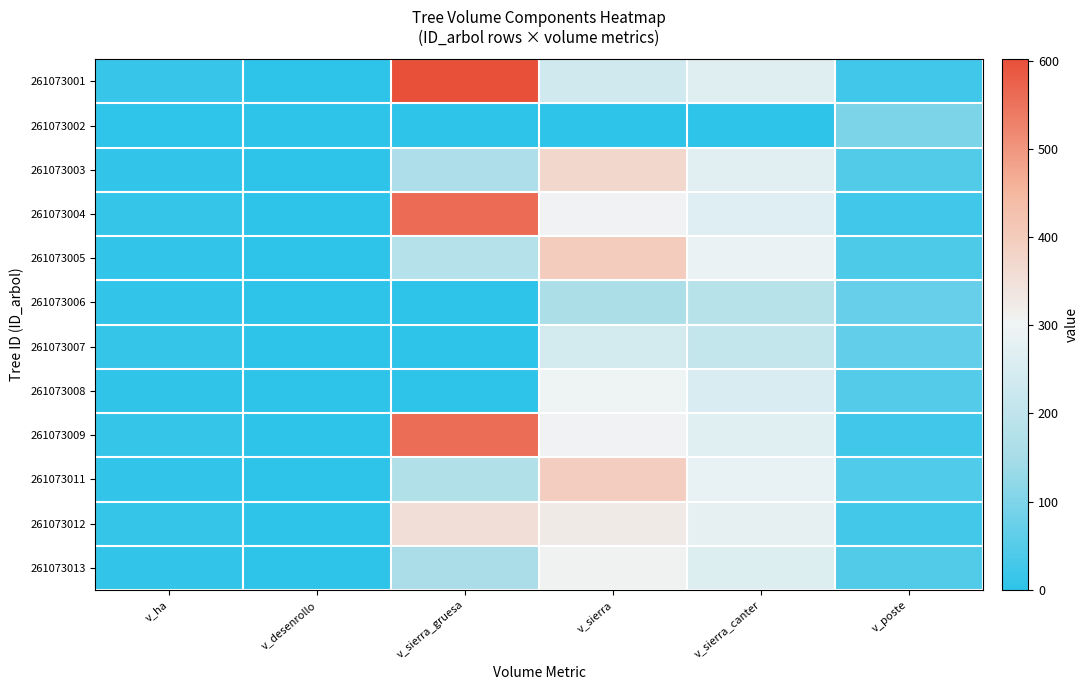

What is the total value across all series at v_ha?

105.7